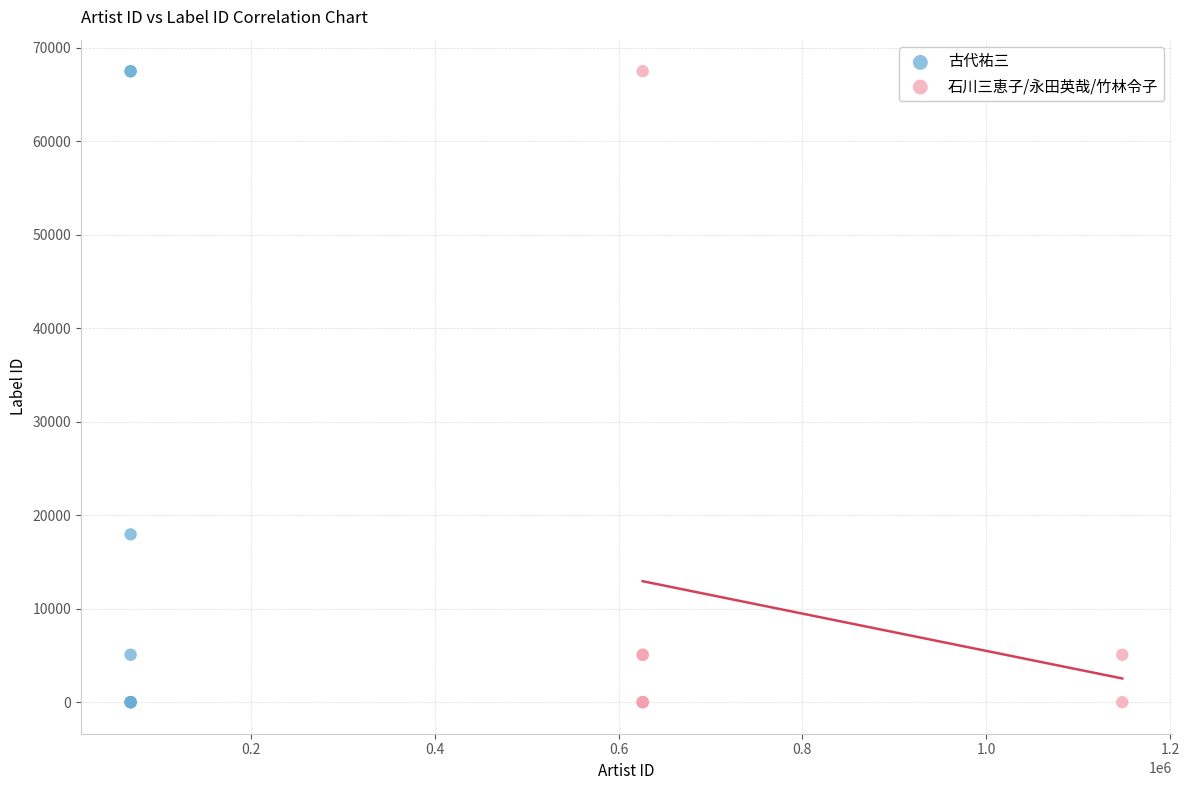

What are all the series names shown in the legend?

古代祐三, 石川三恵子/永田英哉/竹林令子